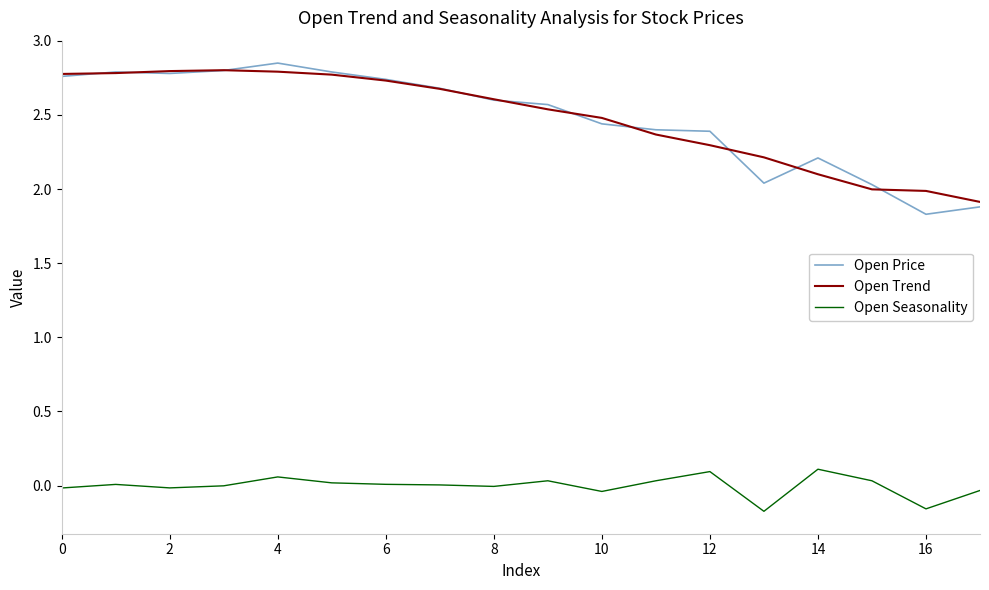

Which series has the widest spread of values?

Open Price